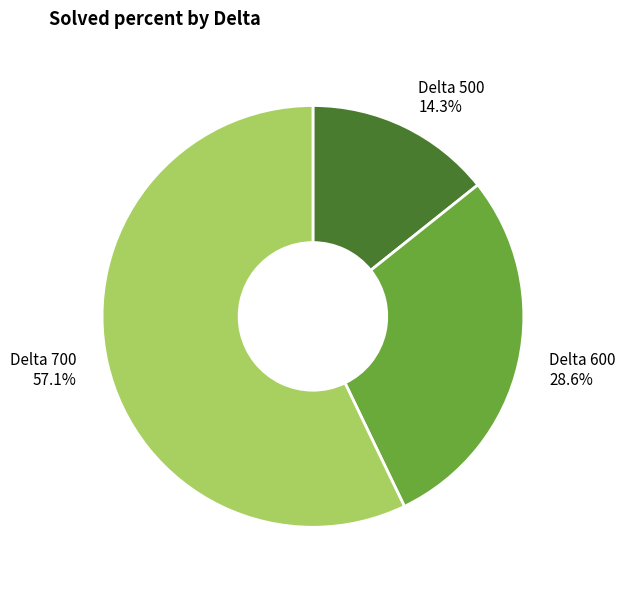

Is there a majority slice in this chart?

Yes